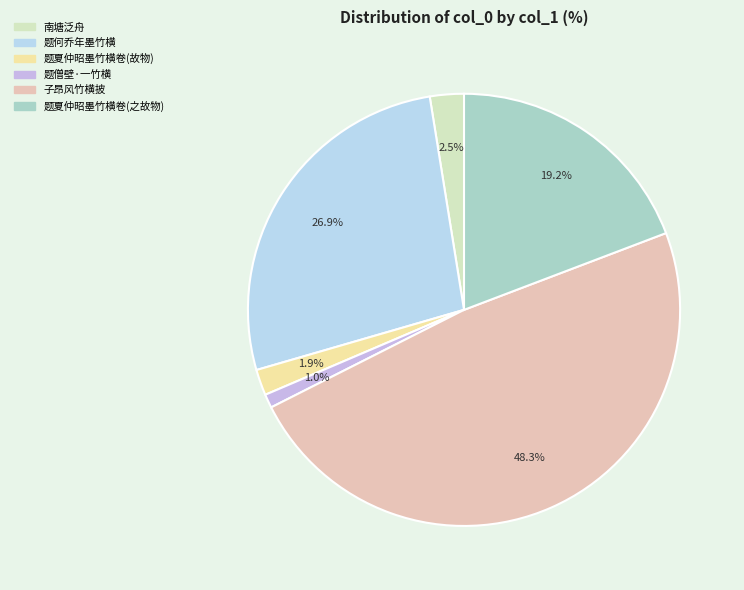

How many segments does this pie chart have?

6